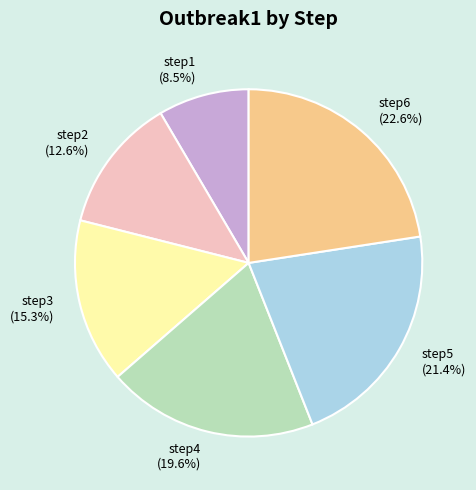

To the nearest percent, what percentage of the pie is step6?

23%